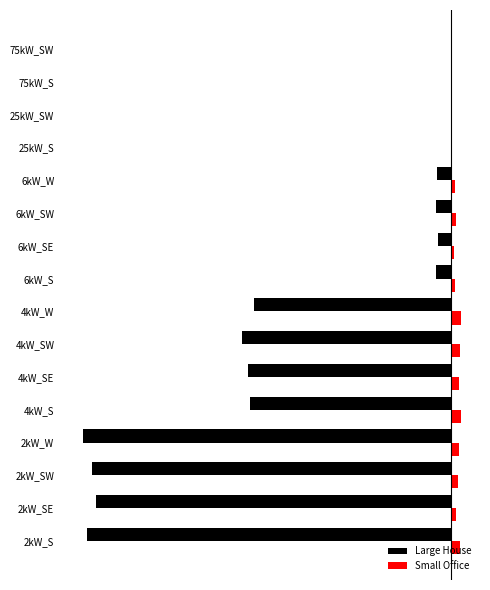

List the labels in order of Small Office value, smallest first.

25kW_S, 25kW_SW, 75kW_S, 75kW_SW, 6kW_SE, 6kW_W, 6kW_S, 6kW_SW, 2kW_SE, 2kW_SW, 2kW_W, 4kW_SE, 2kW_S, 4kW_SW, 4kW_W, 4kW_S